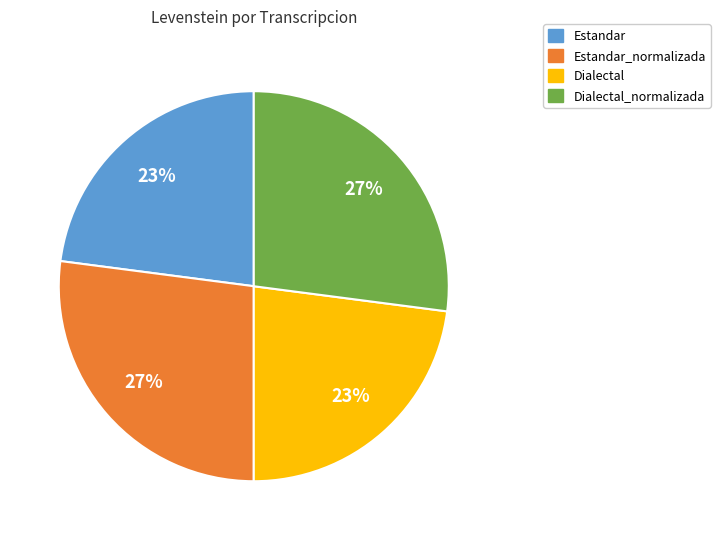

To the nearest percent, what is the average slice percentage?

25%